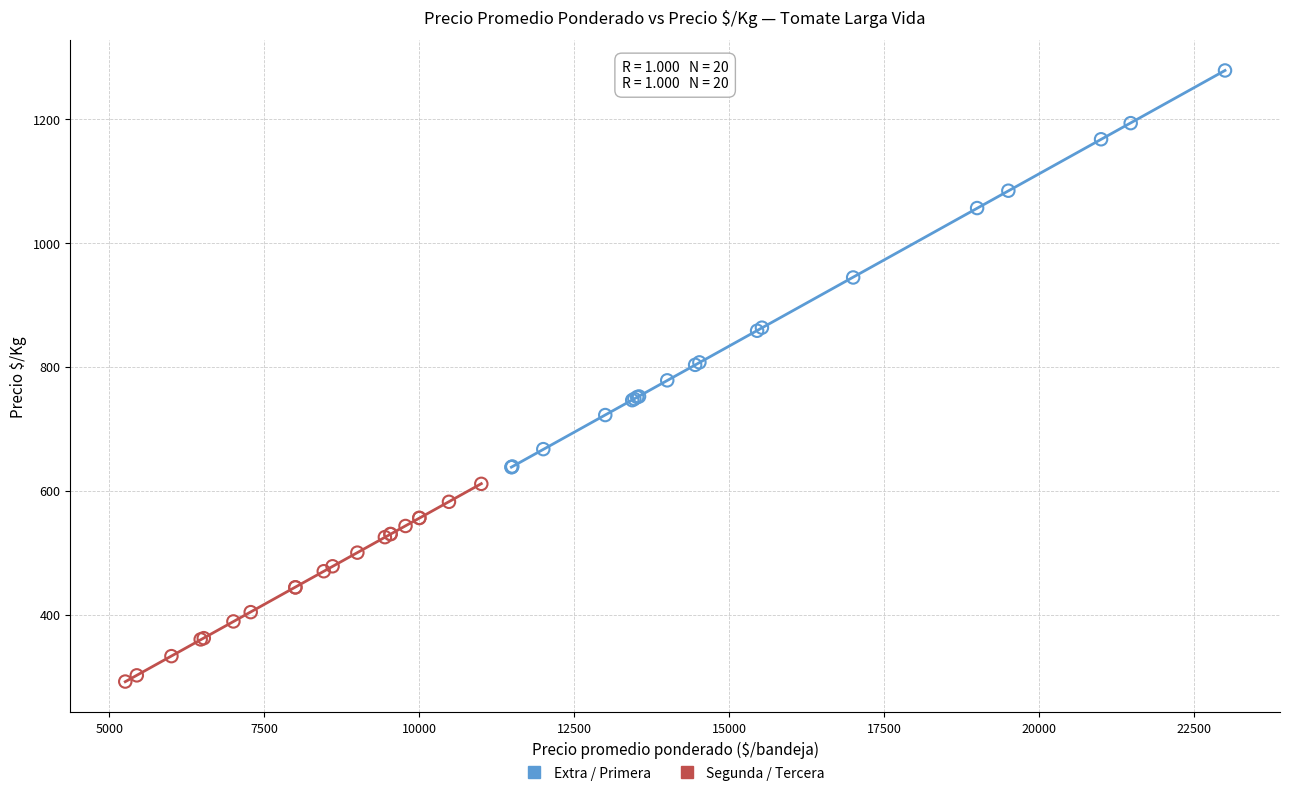

Which series has the largest Y range (max minus min)?

Extra / Primera